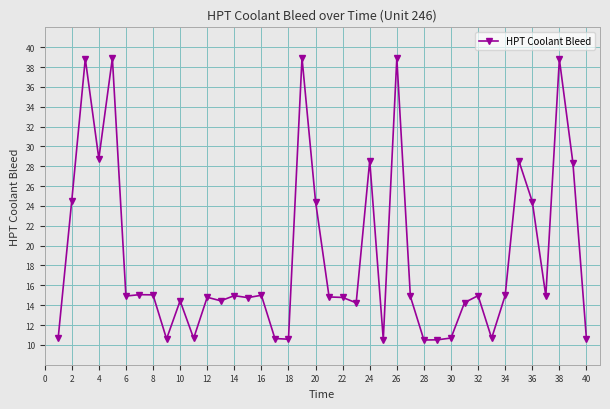

True or false: there are more than 0 points higher than both neighbors.

True